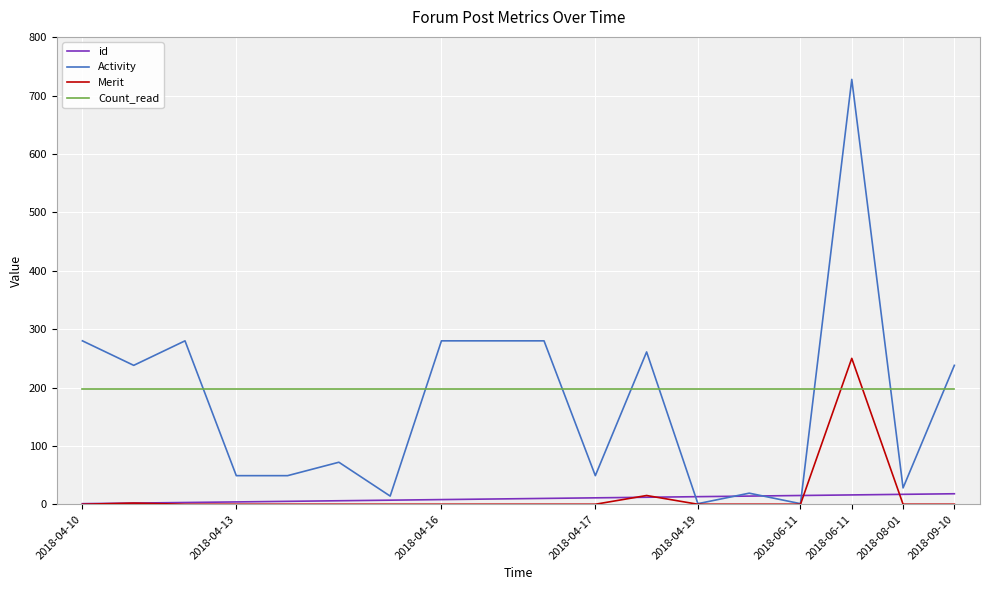

What is the average value of the Activity series?

175